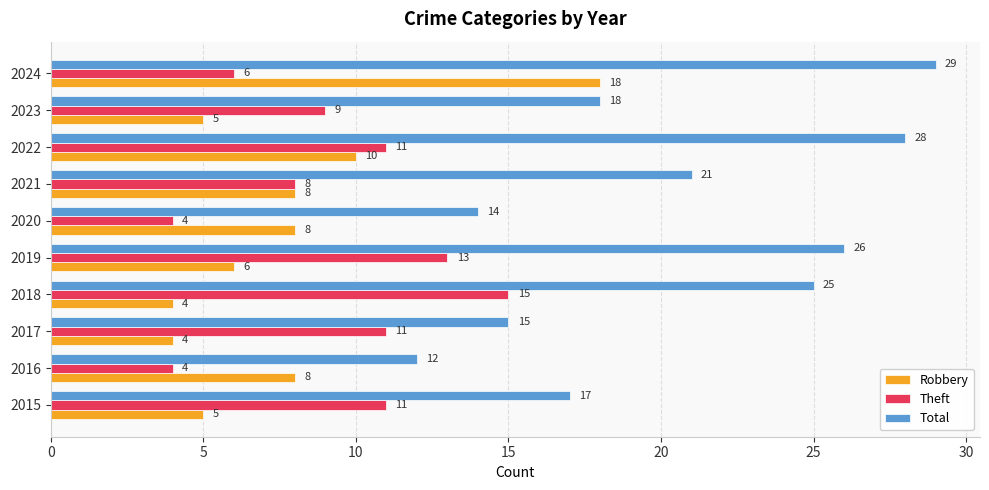

What is the difference between the second highest and minimum values in the Theft series?

9